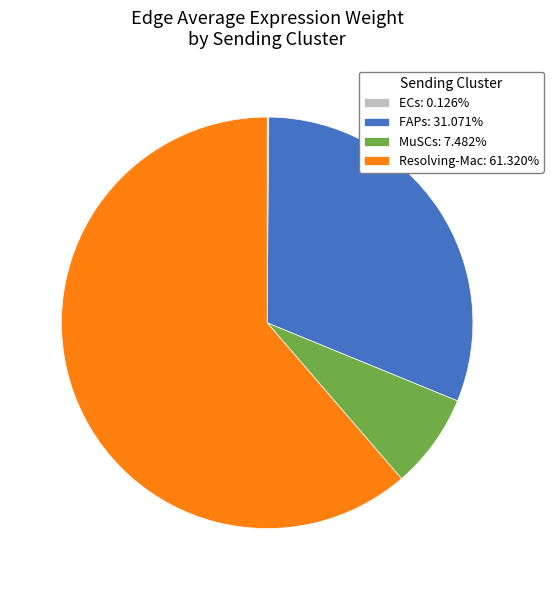

Combined, do Resolving-Mac: 61.320% and FAPs: 31.071% account for over 50%?

Yes